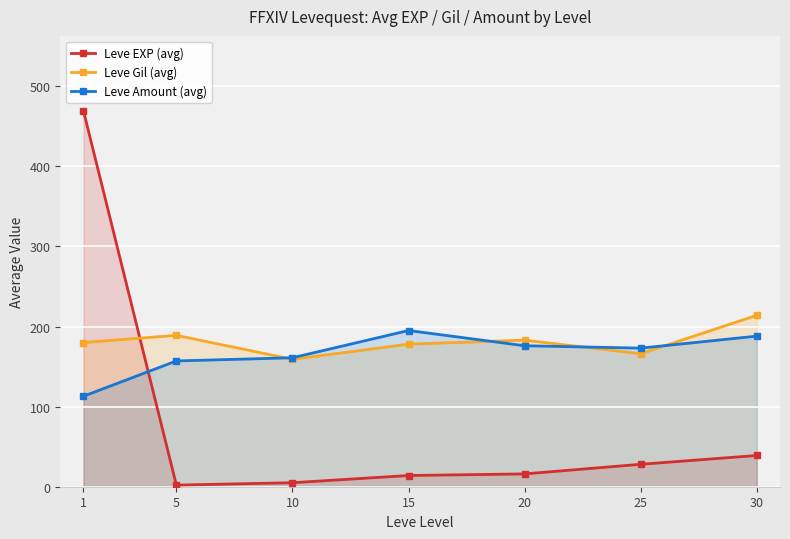

At which category does Leve Amount (avg) reach its first local peak?

15